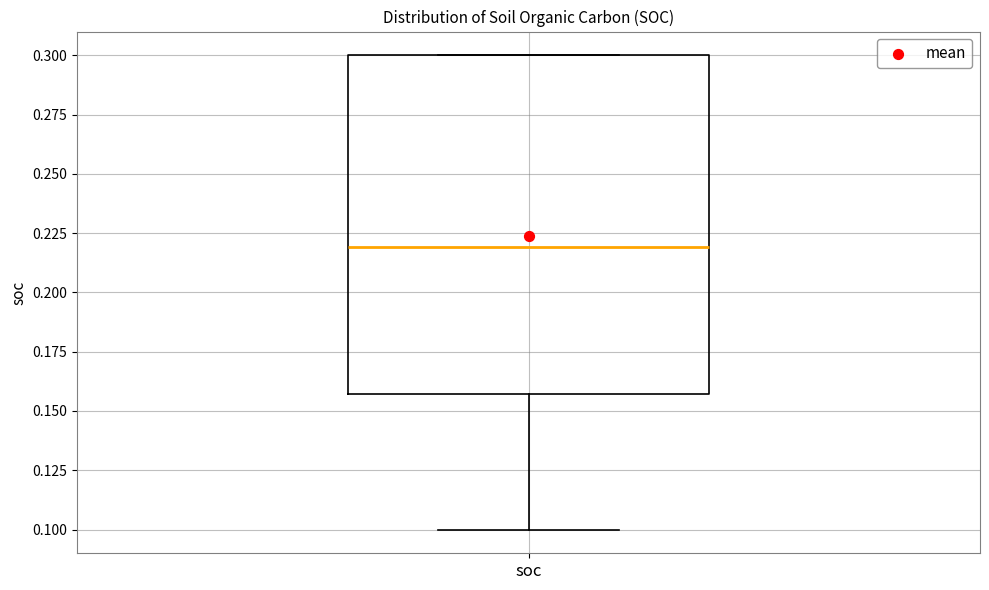

Read this box plot against the y-axis: the position of the median line, the range covered by the box, and the ends of both whiskers. The values are not printed on the chart, so give them approximately, as read against the axis.

median 0.220, box 0.155 to 0.300, whiskers 0.100 to 0.300